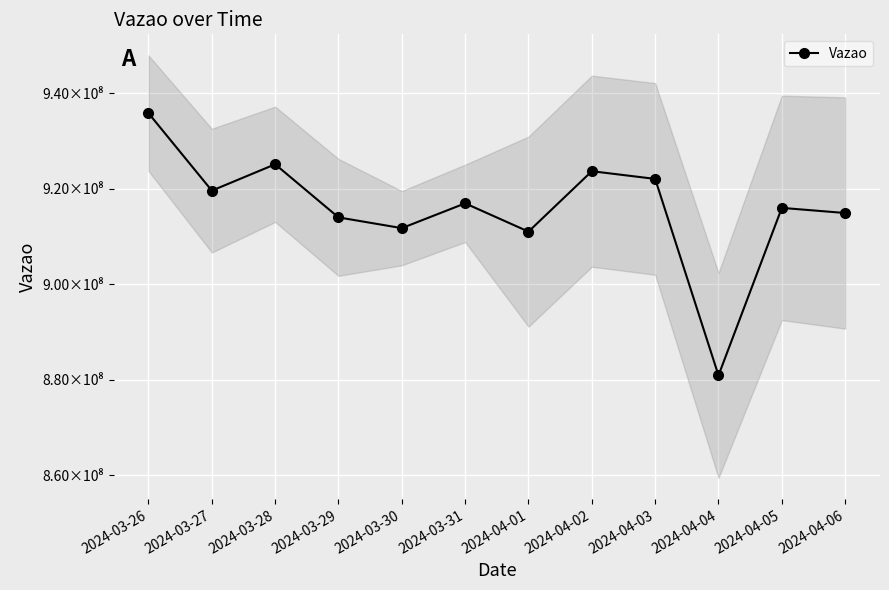

What is the sum of all values?

10991715156